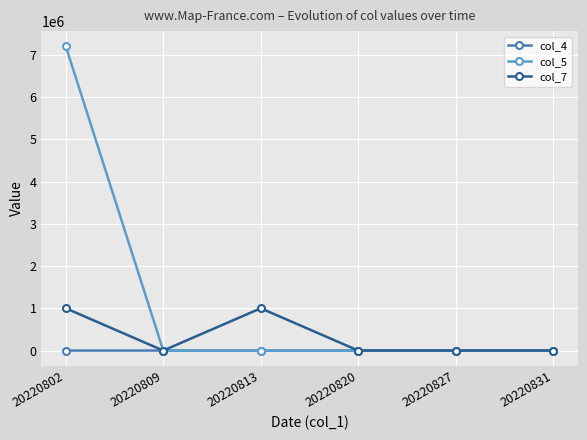

The value of col_5 at 20220827 is 4738040. True or false?

False